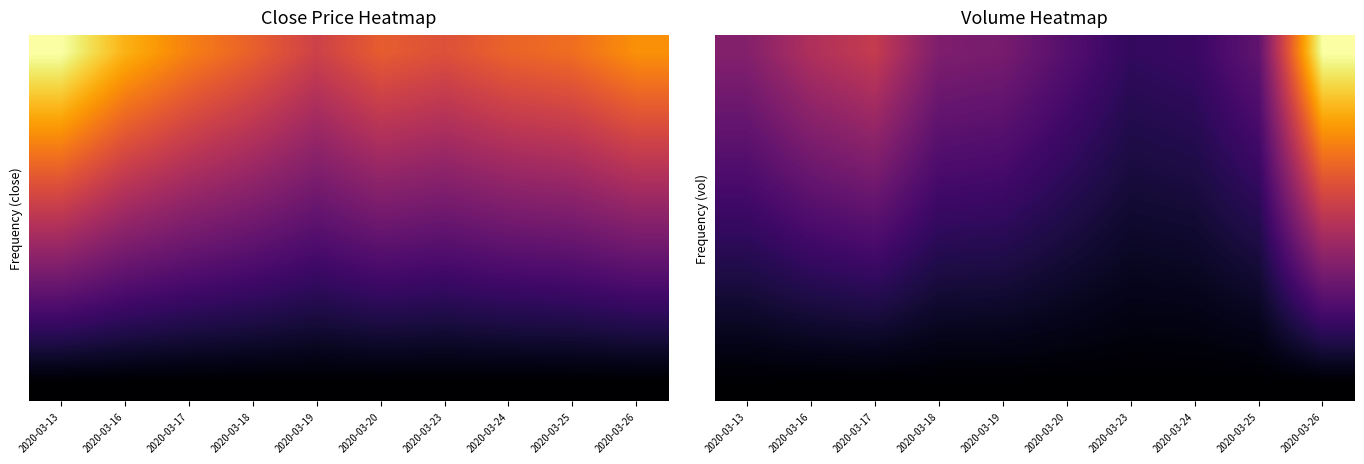

Which has a higher value, 2020-03-16 or 2020-03-24?

2020-03-16